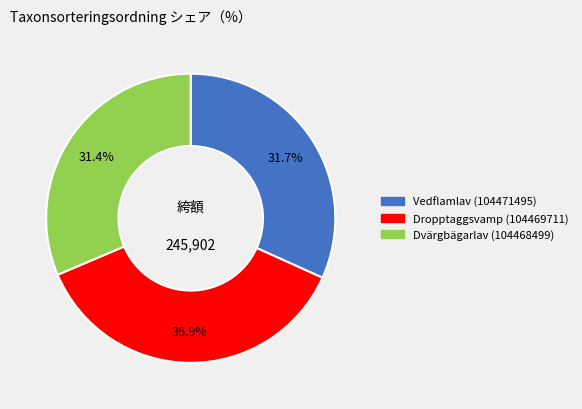

Is it true that Dropptaggsvamp (104469711) is 45% of the pie?

False